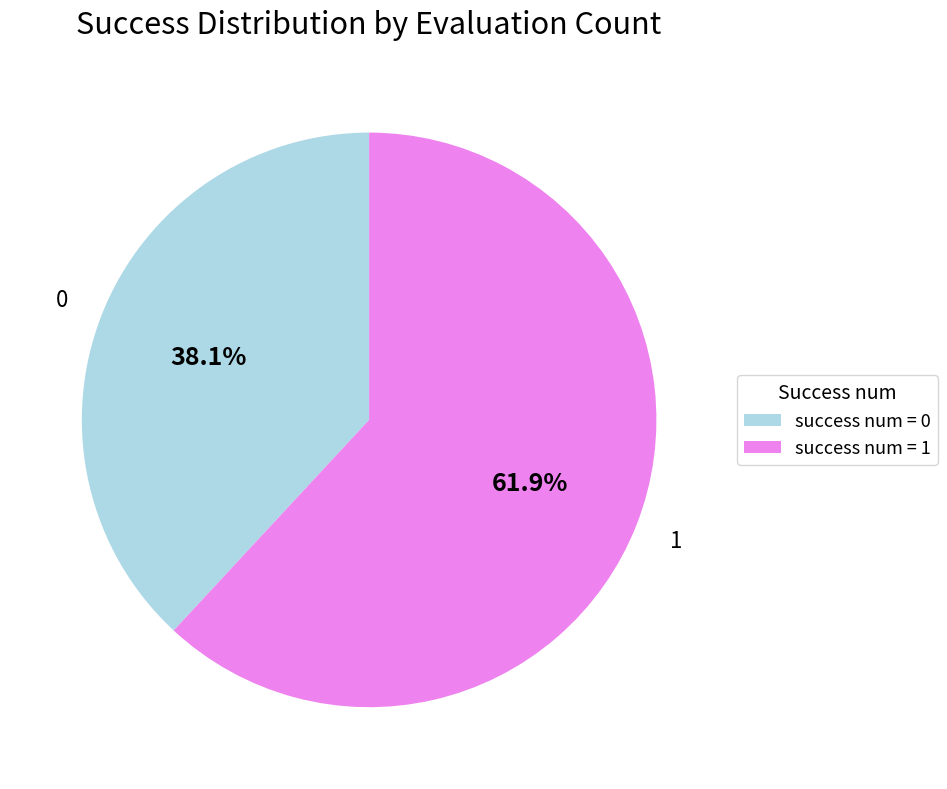

Which slice represents more than half of the pie?

success num = 1